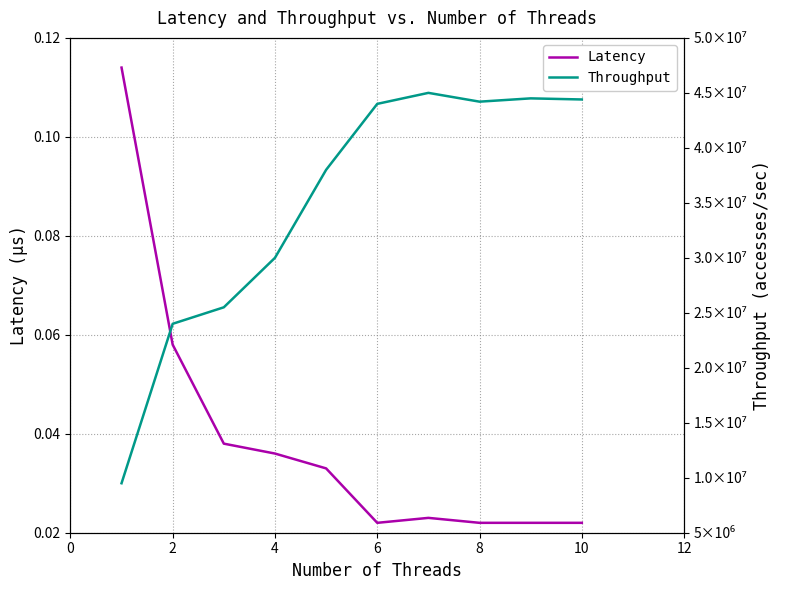

Reading left to right, transcribe all the data shown in this chart.

Latency: 0.1	0.1	0.0	0.0	0.0	0.0	0.0	0.0	0.0	0.0
Throughput: 9500000.0	24000000.0	25500000.0	30000000.0	38000000.0	44000000.0	45000000.0	44200000.0	44500000.0	44400000.0